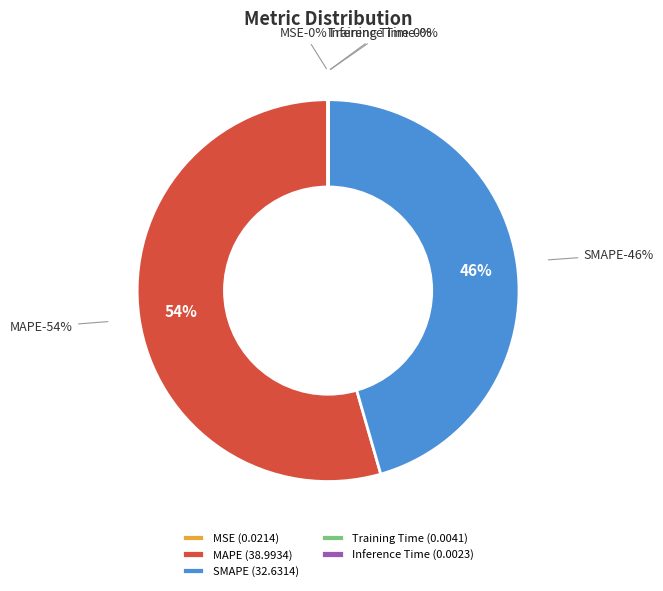

Is it true that MSE is 0% of the pie?

True